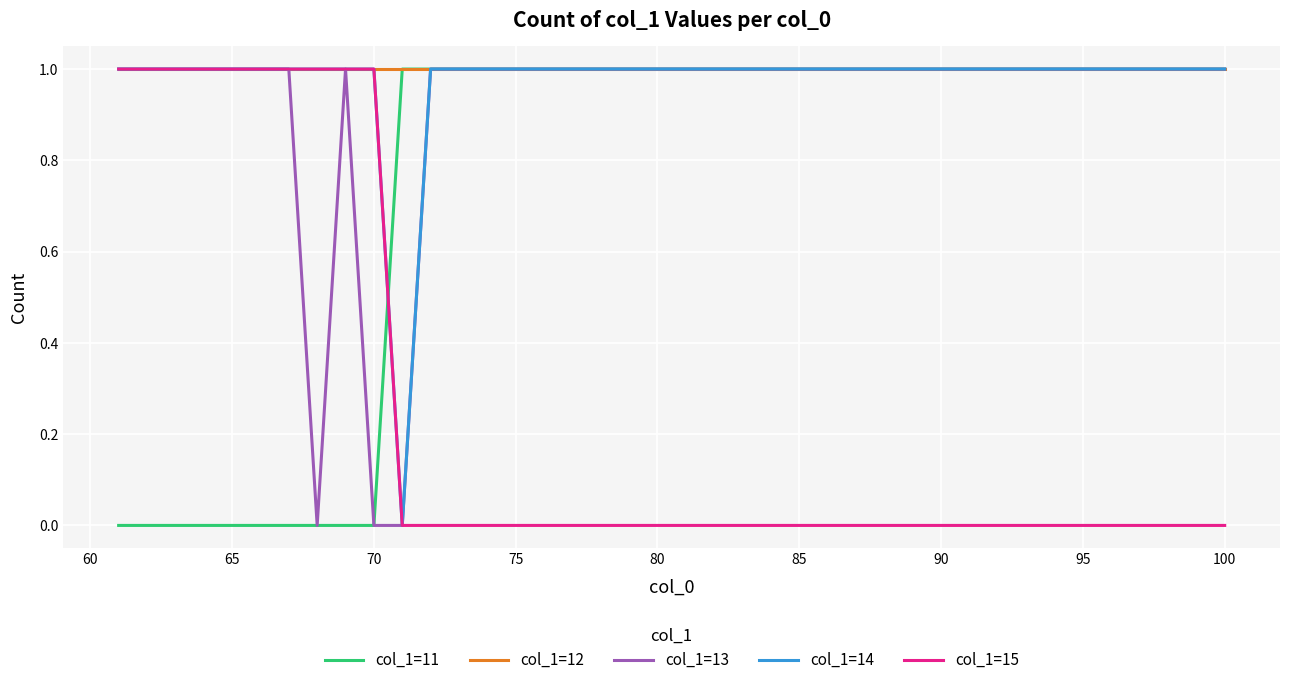

Count the number of categories in the chart.

40